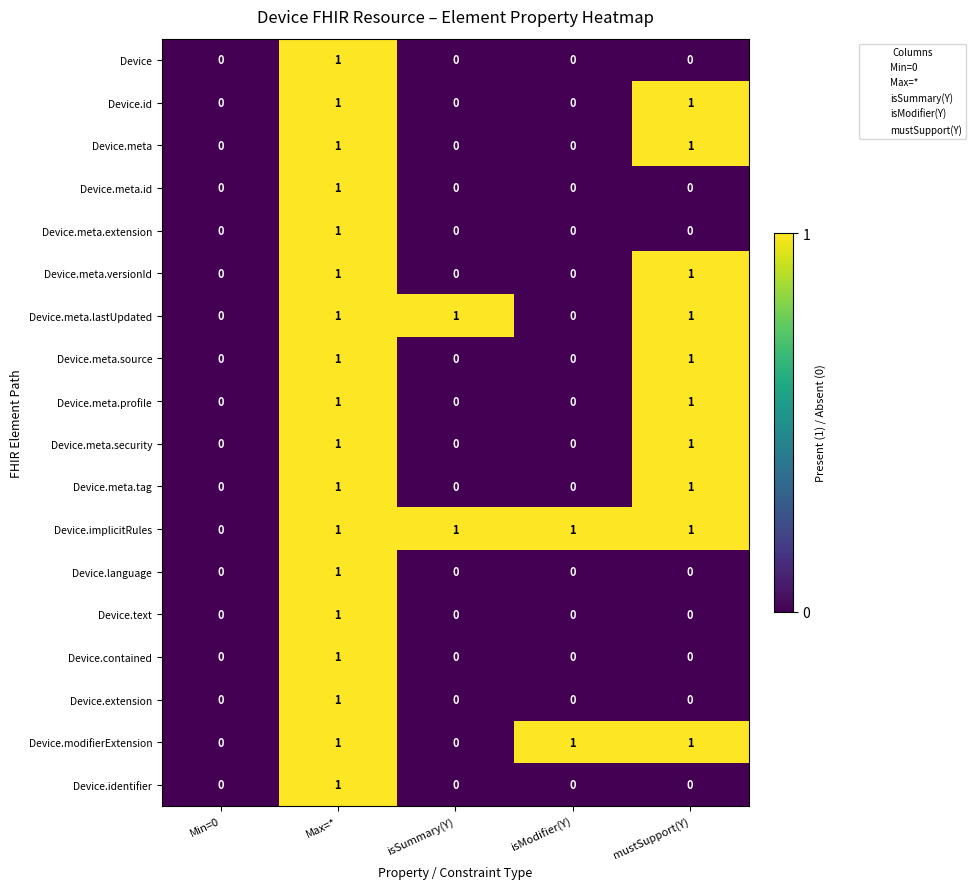

The Device.identifier series shows 0 at Max=*. True or false?

False